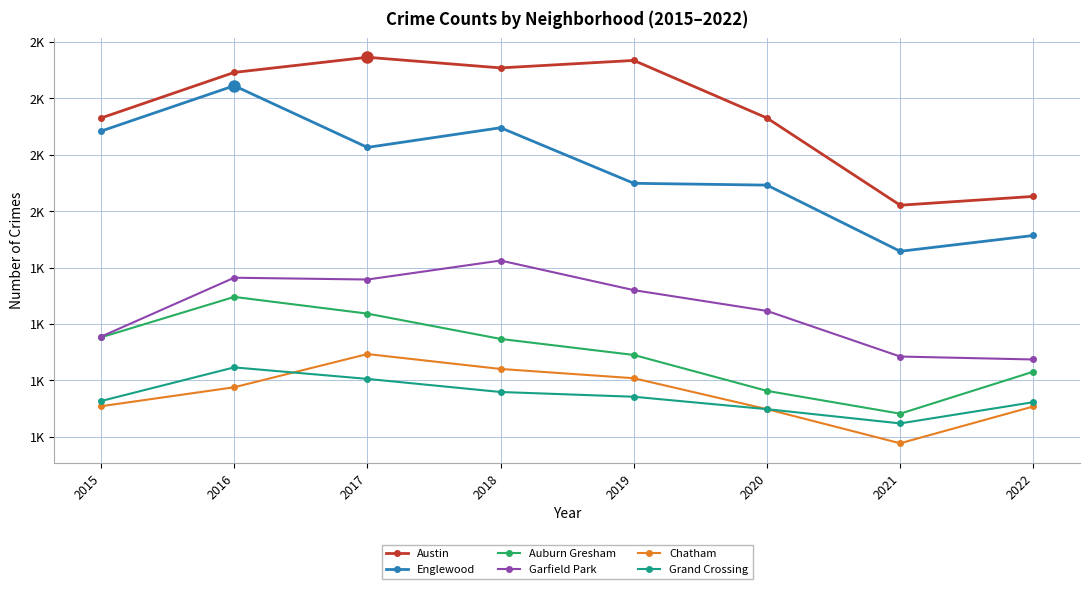

In Garfield Park, how many points are lower than both neighbors (excluding endpoints)?

1